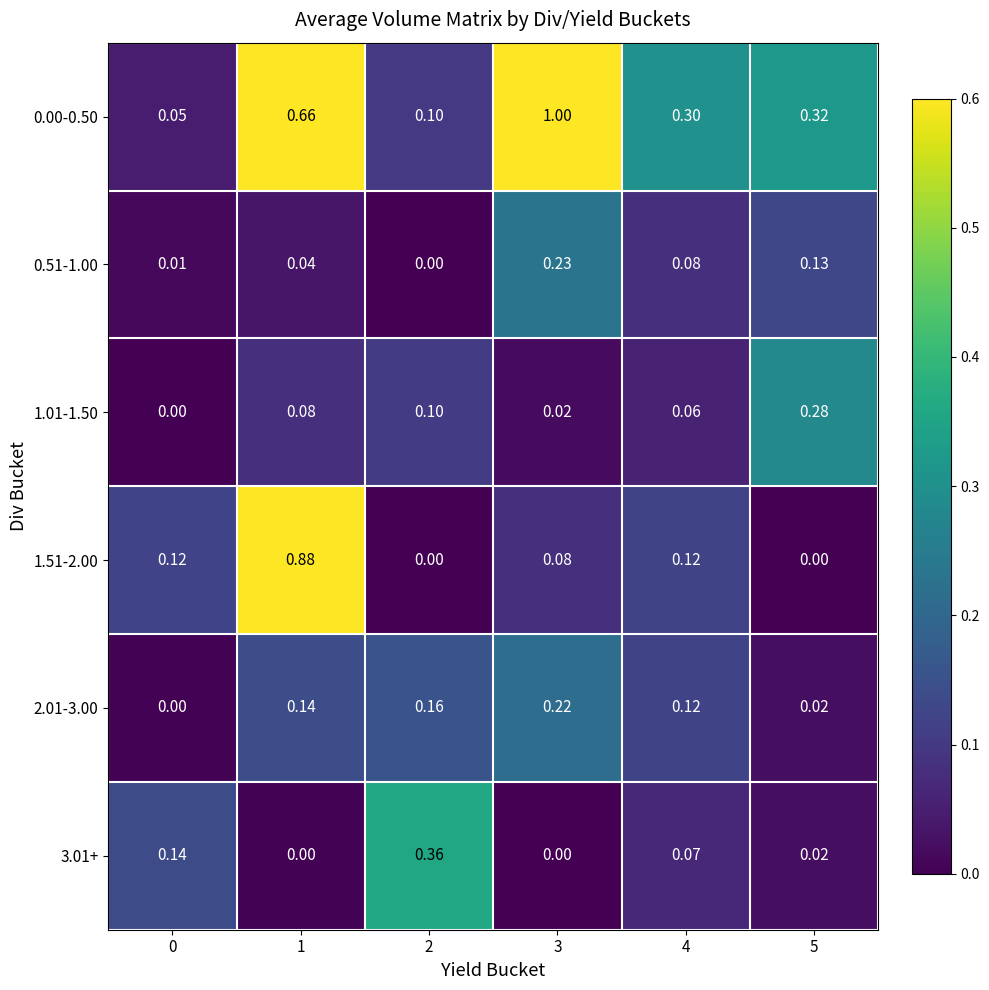

Is the value of 0.00-0.50 at 2 greater than the value of 1.51-2.00 at 3?

Yes